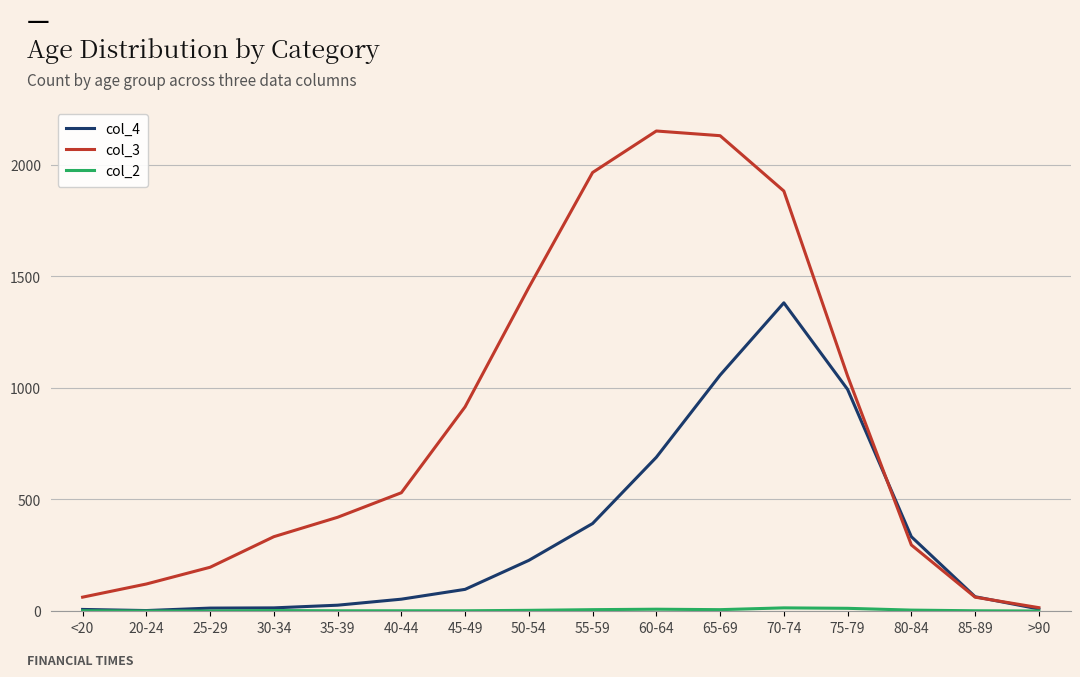

Does the chart display data point markers on the line(s)?

No